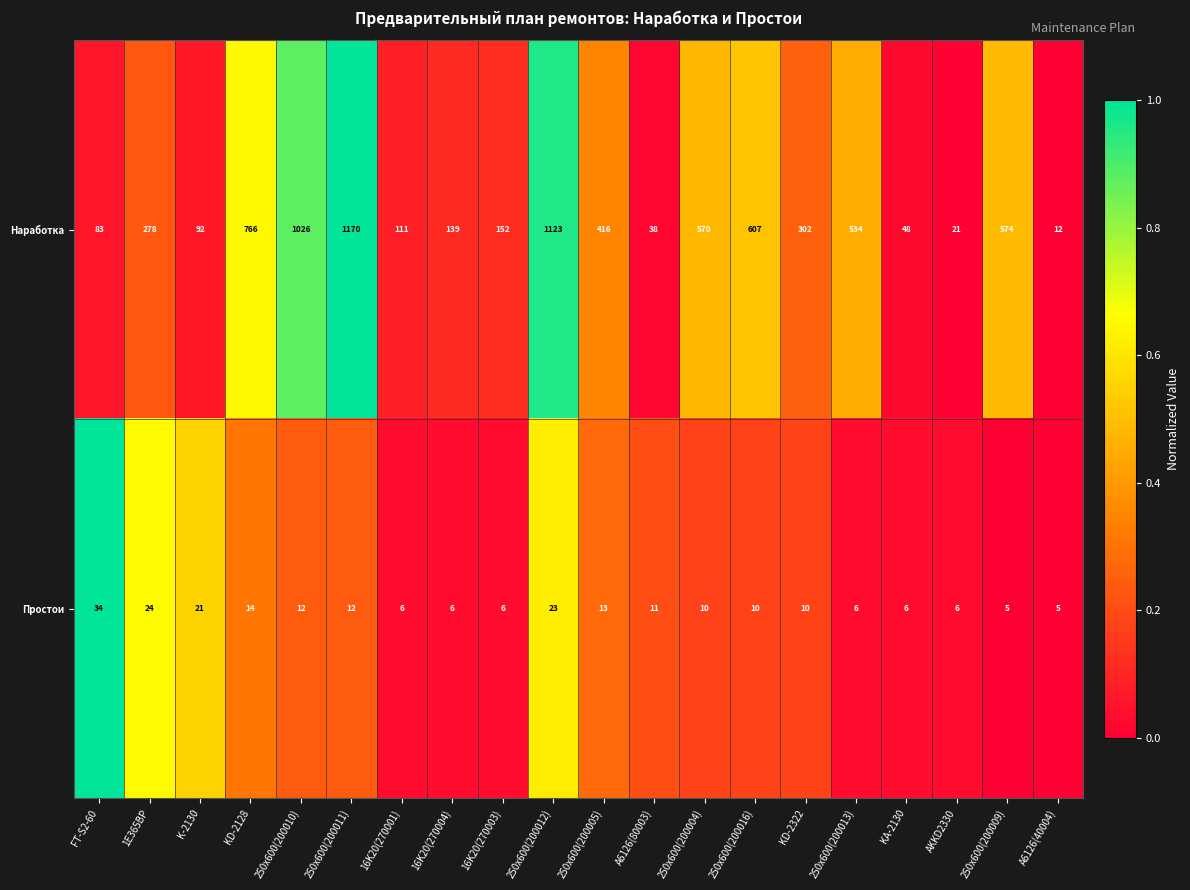

Which series changed the most between 250x600(200005) and AKKD2330?

Наработка